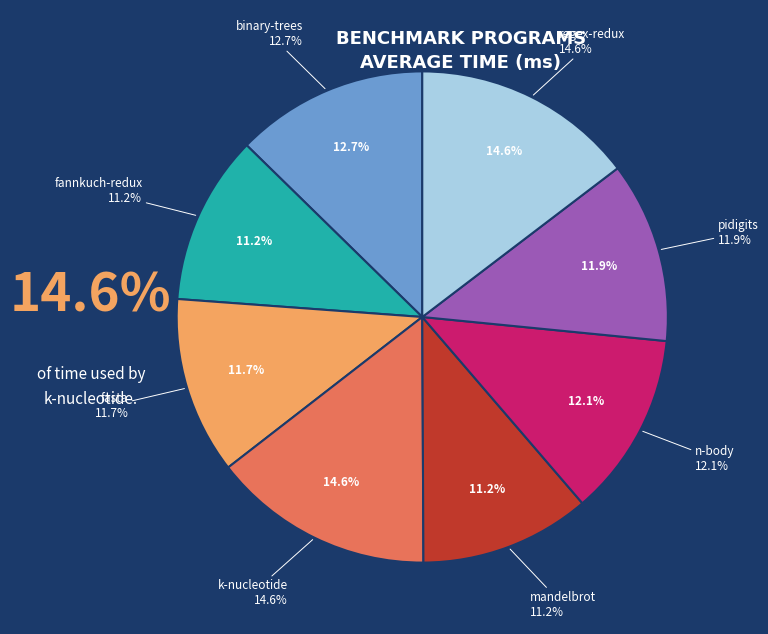

Count the number of slices in the pie.

8